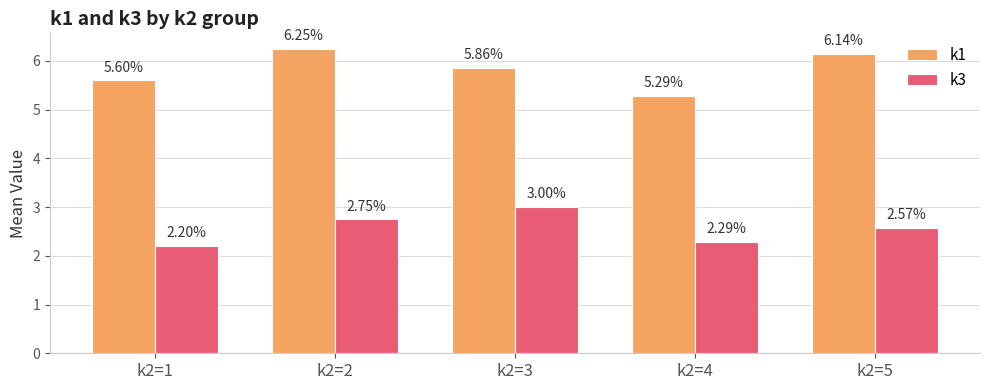

Rank the series by their maximum value, from lowest to highest.

k3, k1